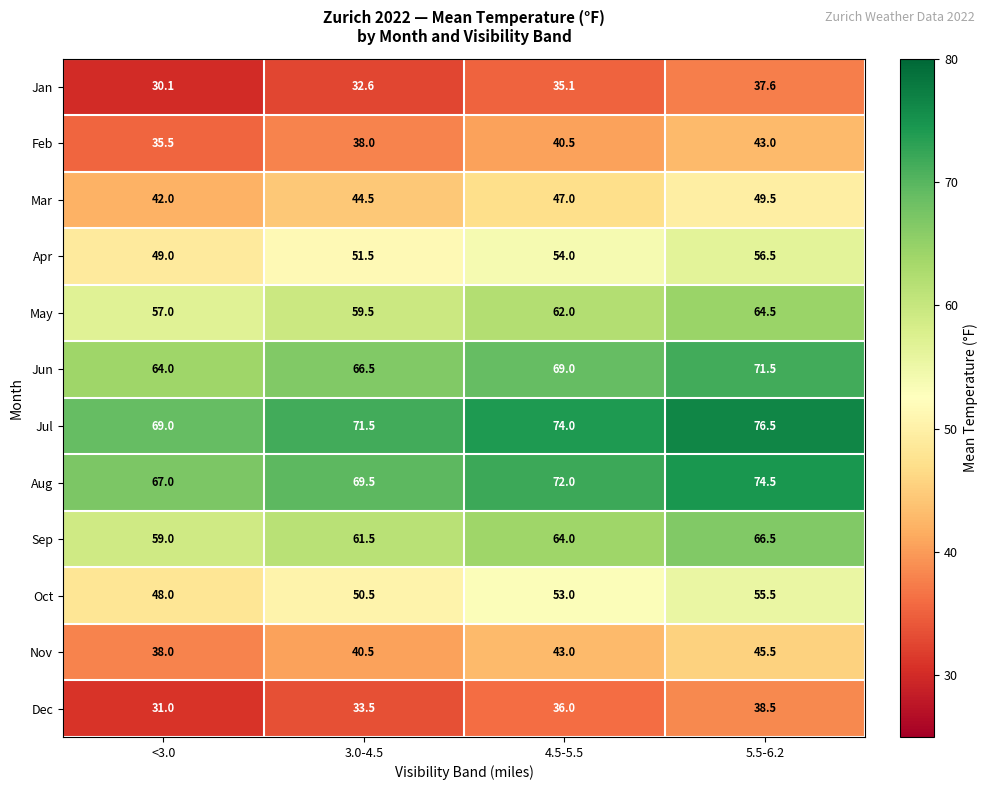

True or false: Feb has a value of 15.1 at <3.0.

False